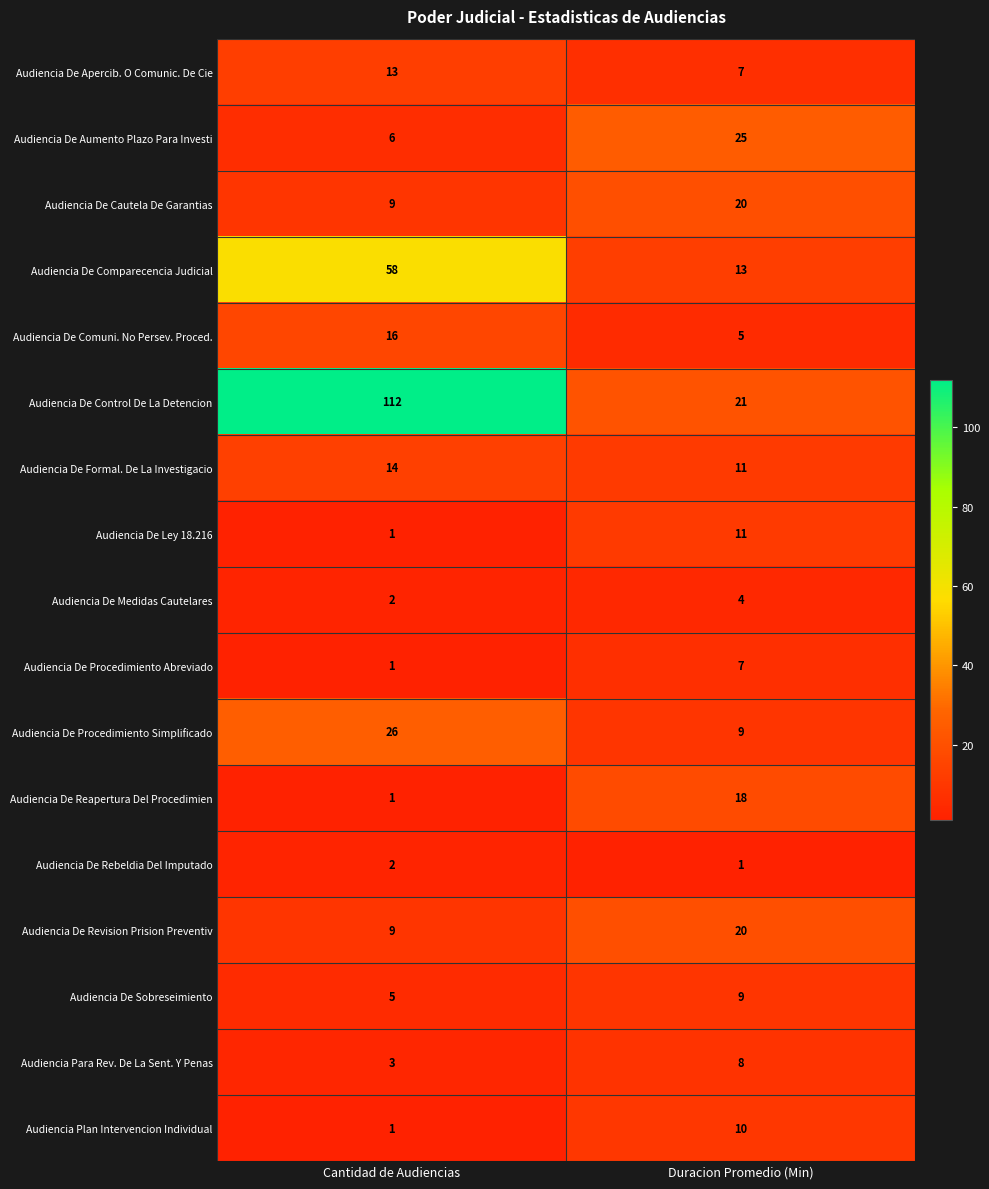

What is the highest value of the Audiencia De Apercib. O Comunic. De Cie series?

13